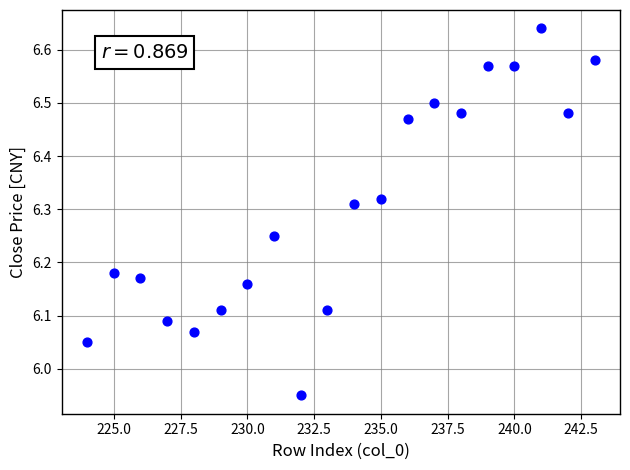

What is the range of X values (max minus min)?

19.0